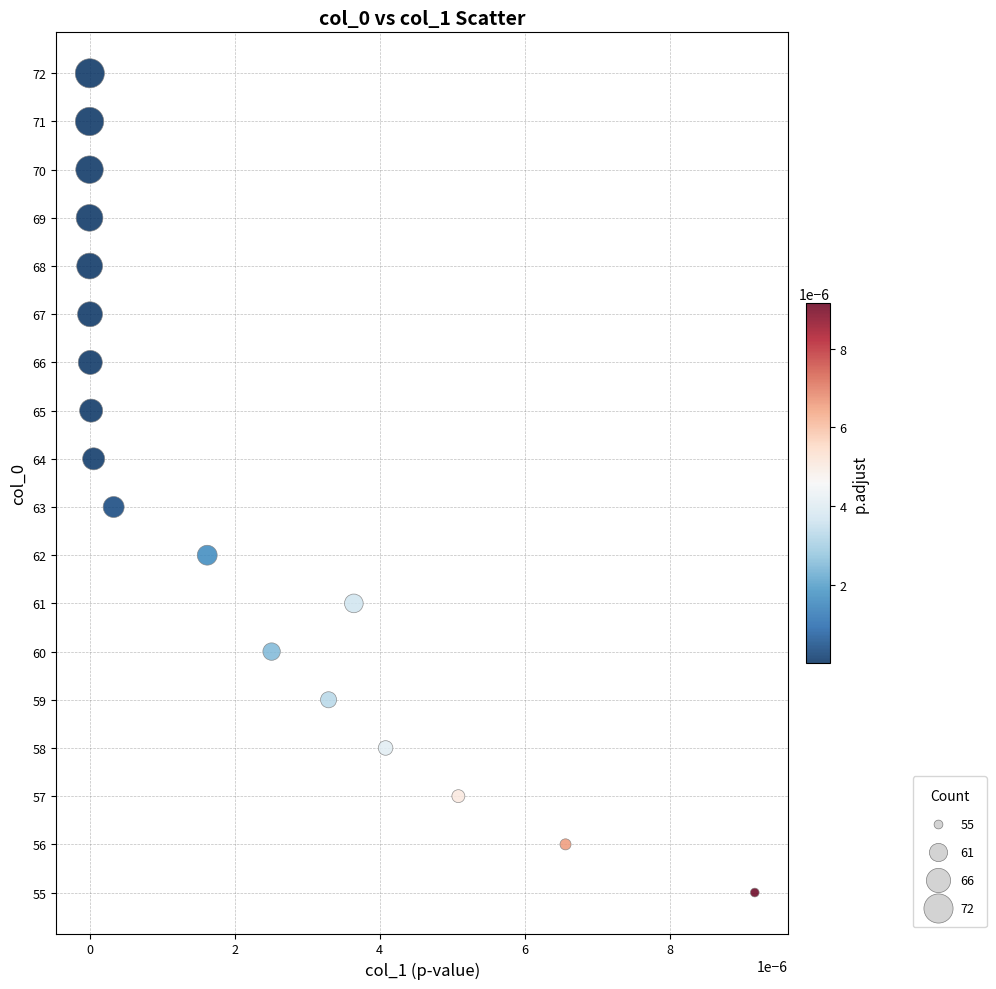

What is the range of Y values (max minus min)?

17